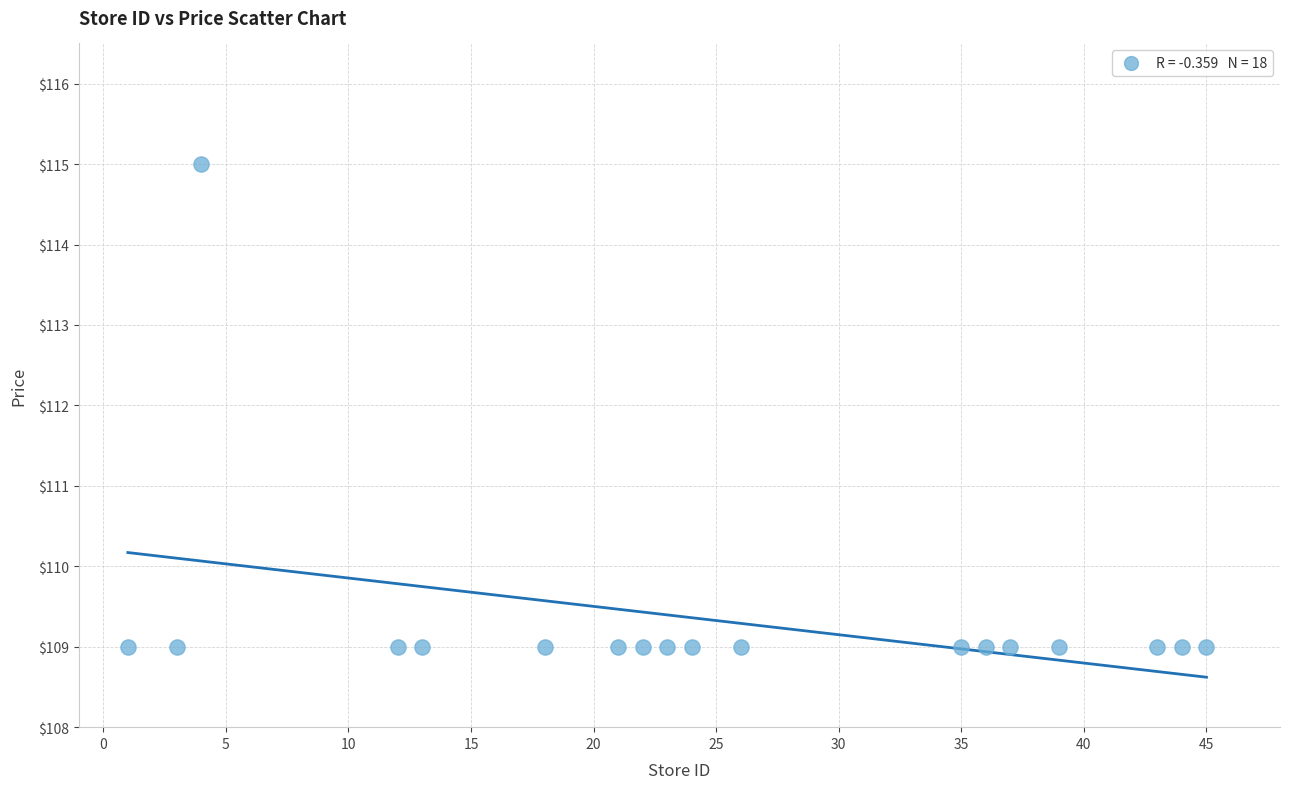

What is the range of X values (max minus min)?

44